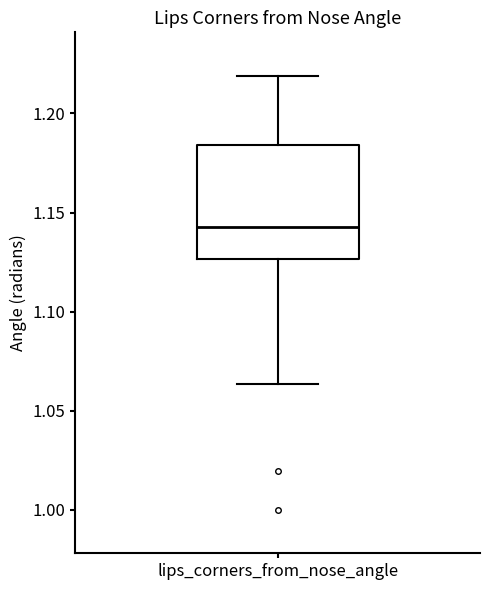

Read this box plot against the y-axis: the position of the median line, the range covered by the box, and the ends of both whiskers. The values are not printed on the chart, so give them approximately, as read against the axis.

median 1.145, box 1.125 to 1.185, whiskers 1.065 to 1.220